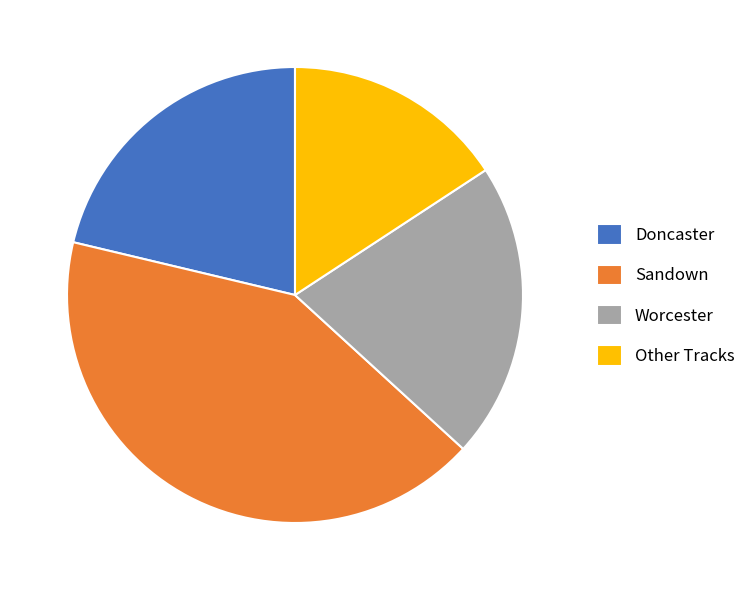

What is the smallest slice in the pie chart?

Other Tracks